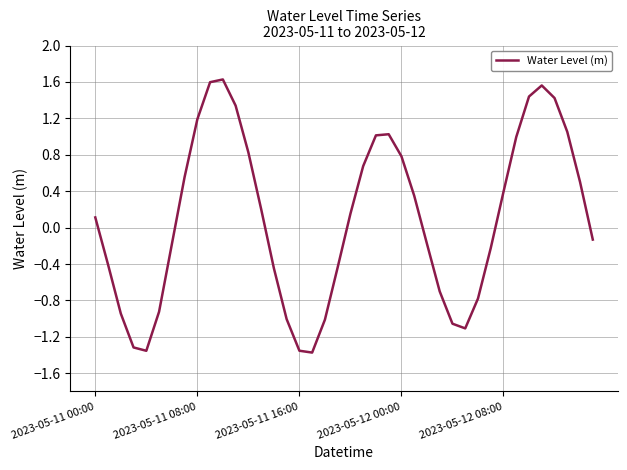

What is the difference between the maximum and minimum values?

3.0